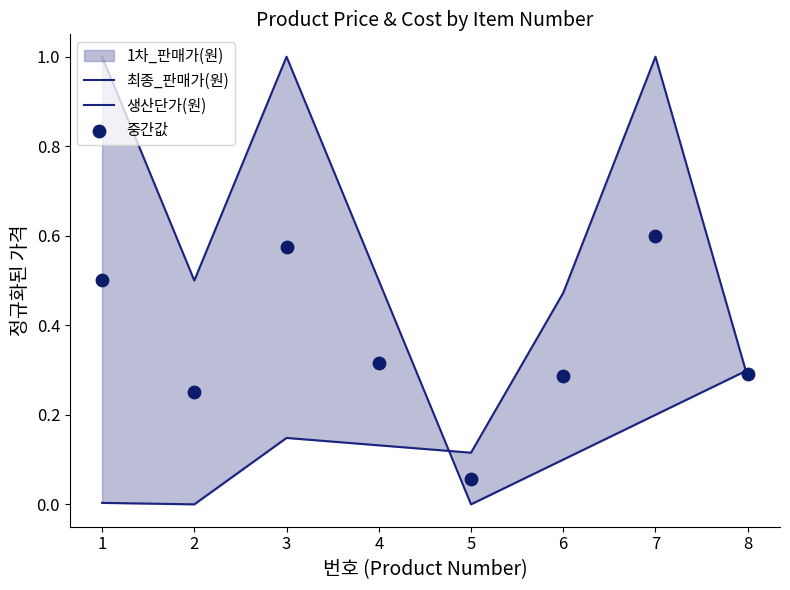

Which series reaches the minimum Y coordinate?

최종_판매가(원)